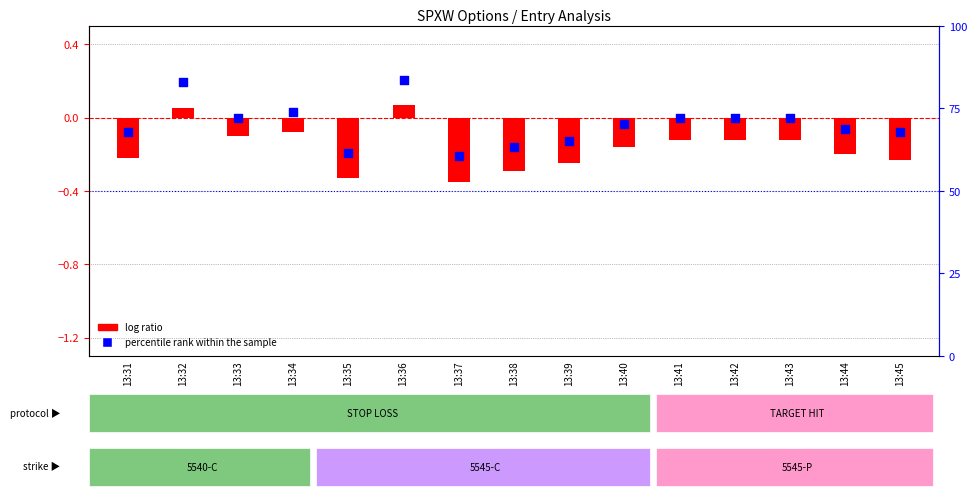

At how many categories does at least one series exceed 0?

3